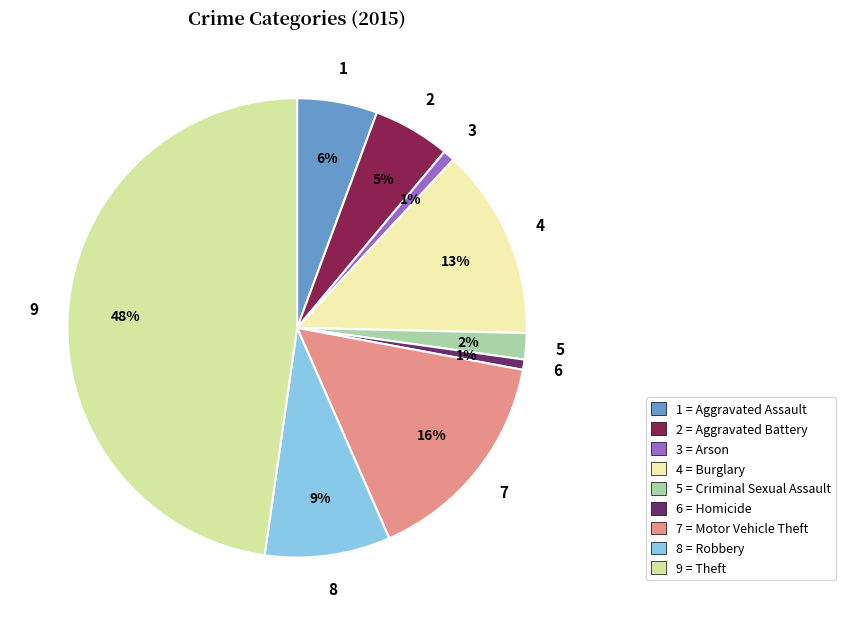

How many slices are in this pie chart?

9